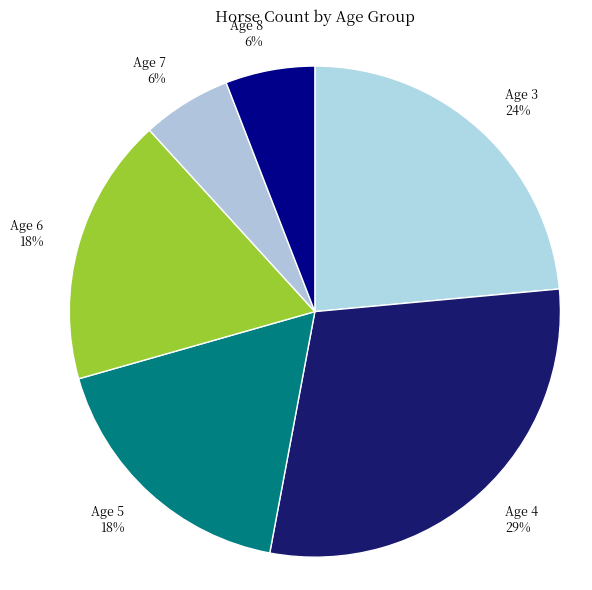

What percentage is the Age 8 slice, to the nearest percent?

6%